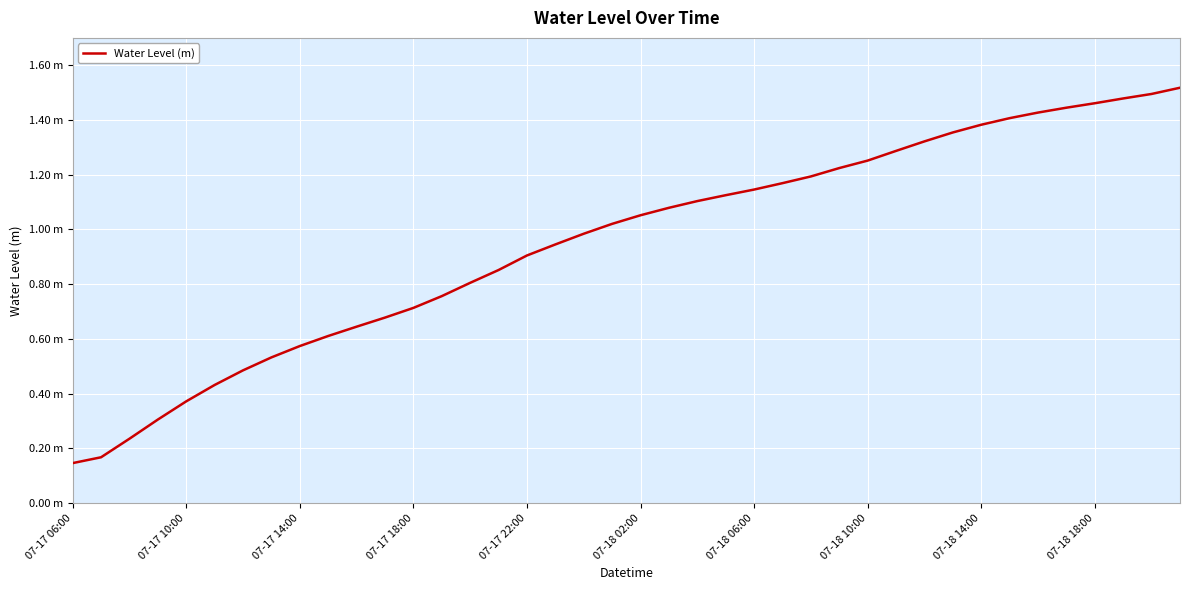

Is this an area chart (filled region under the line)?

No